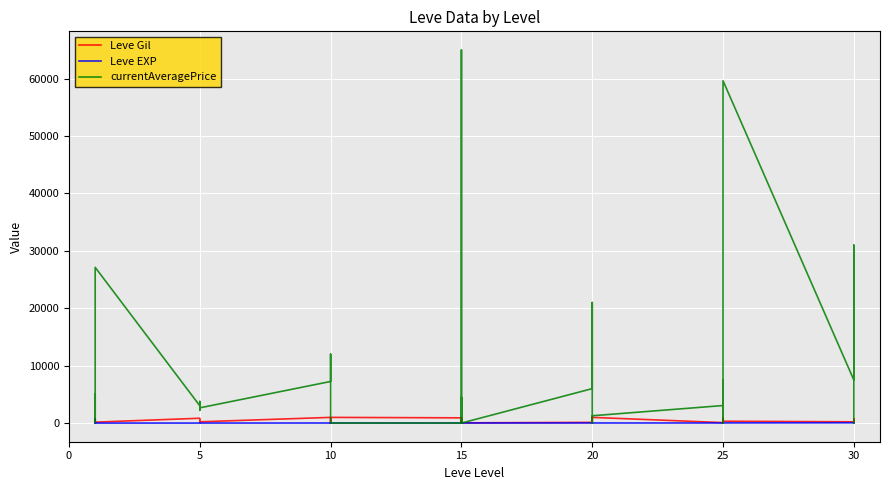

The Leve Gil series shows 990.0 at 10. True or false?

True